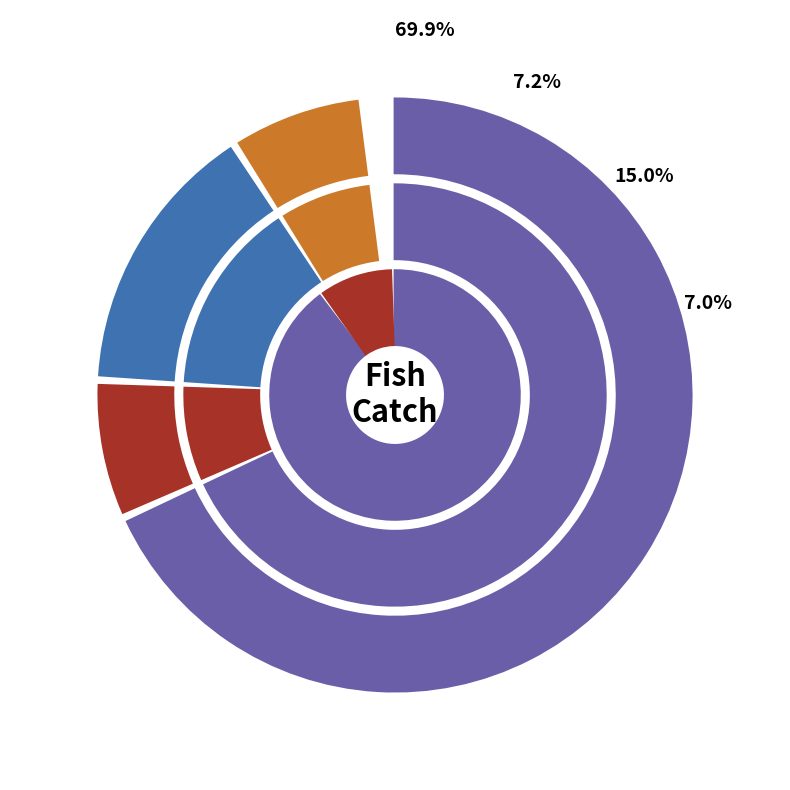

Does 001-042 represent more than half of the total?

No